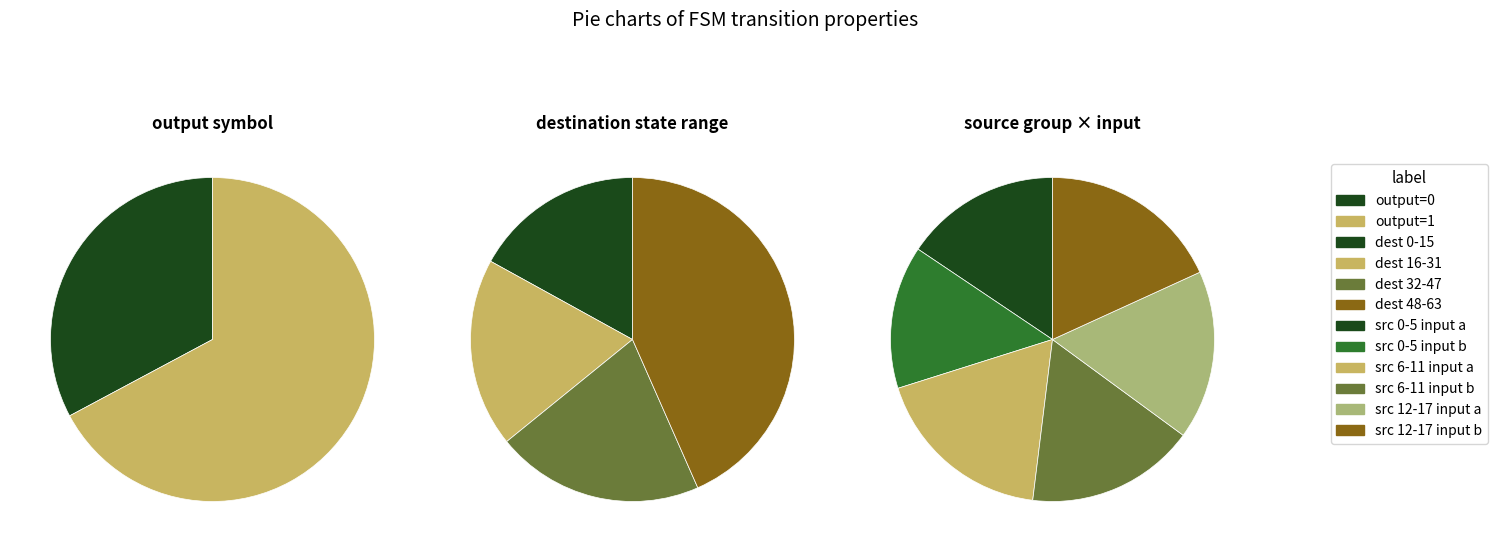

True or false: state 17 accounts for 3% of the total.

True